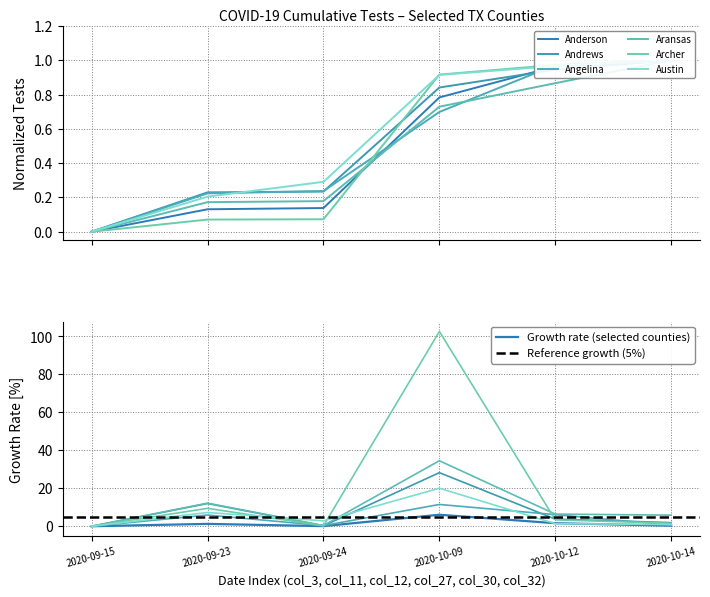

How many categories are shown in the chart?

6